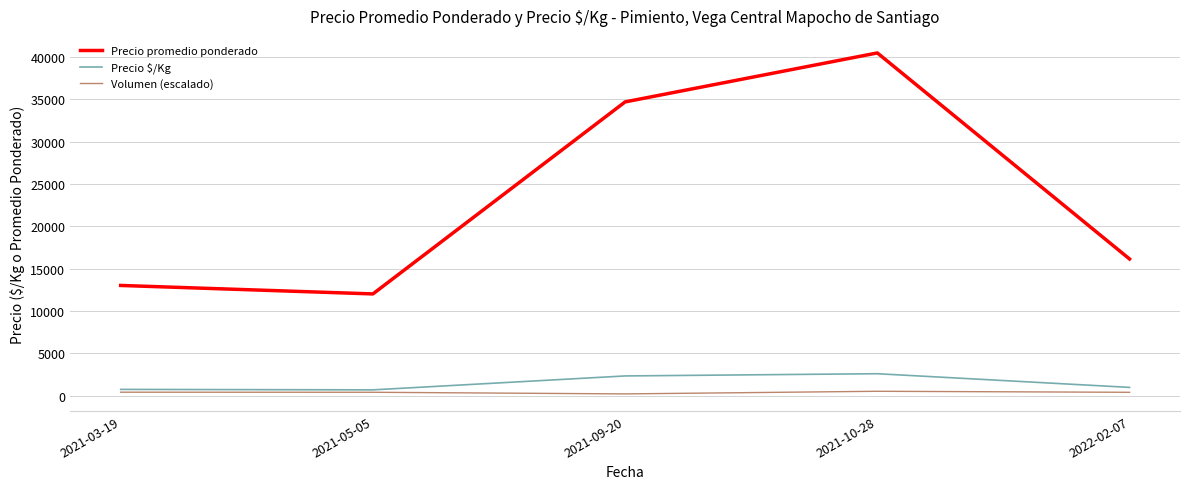

Where is Precio promedio ponderado nearest to the value 26232?

2021-09-20